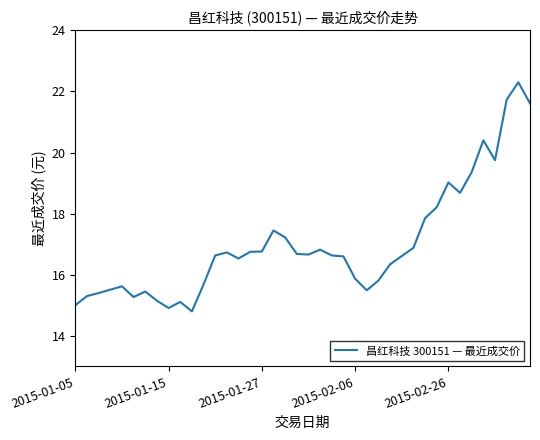

What is the difference between the maximum and minimum values?

7.5